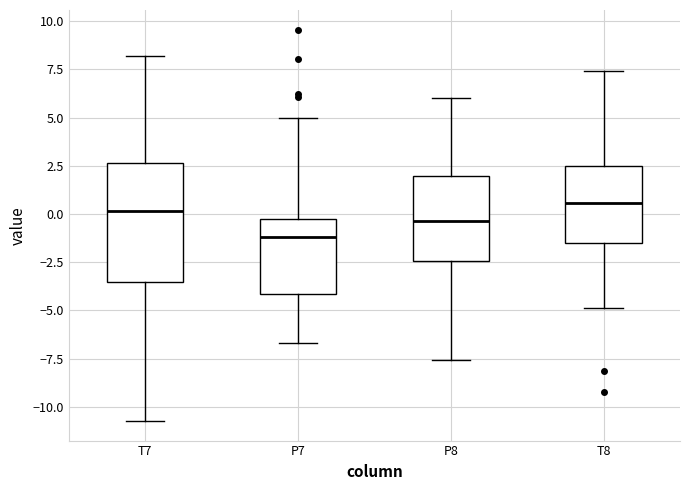

Where does the lower whisker of the box for P8 end on the y-axis? The values are not printed on the chart, so give them approximately, as read against the axis.

-7.5